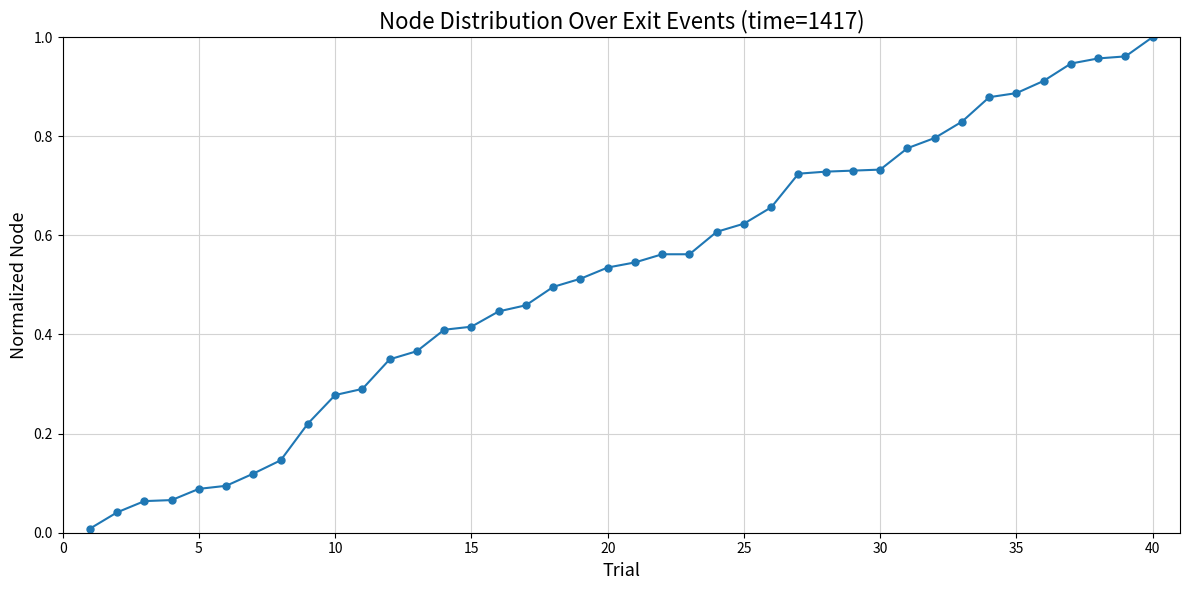

What is the sum of all values?

20.8